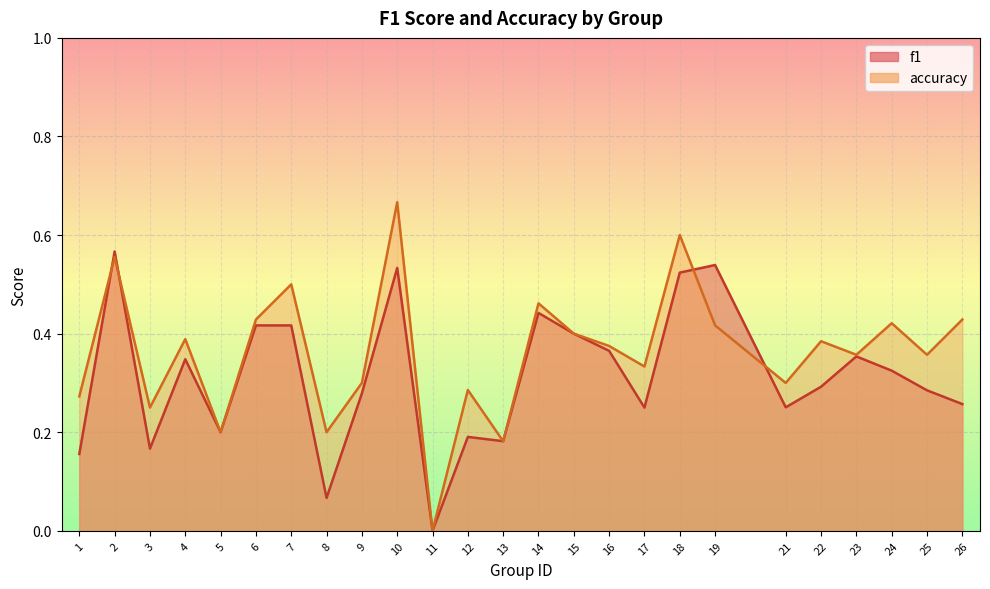

Read the accuracy value at 9.

0.3